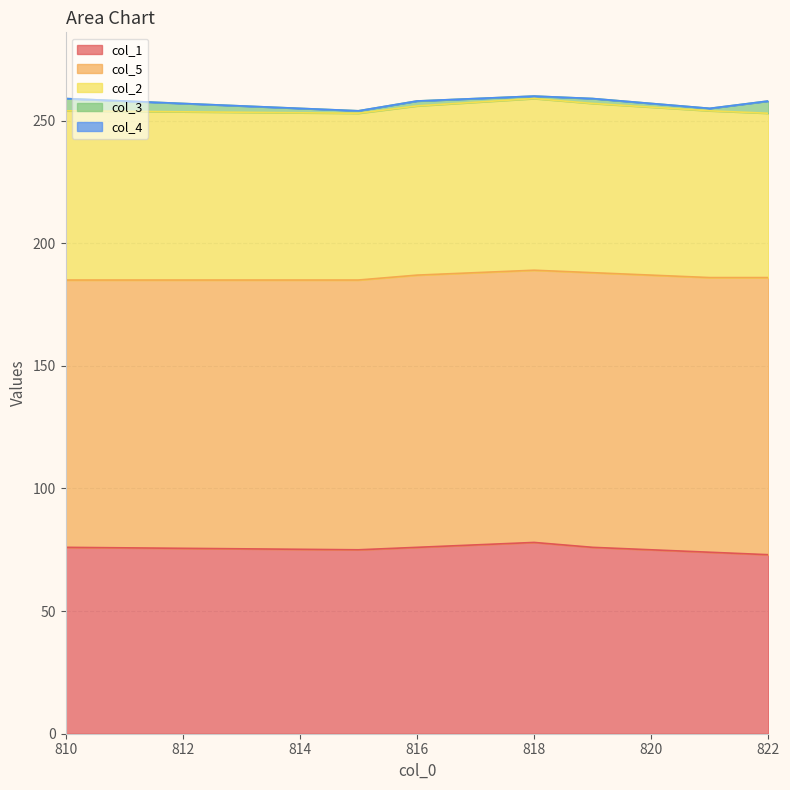

True or false: col_1 has a value of 76 at 810.0.

True